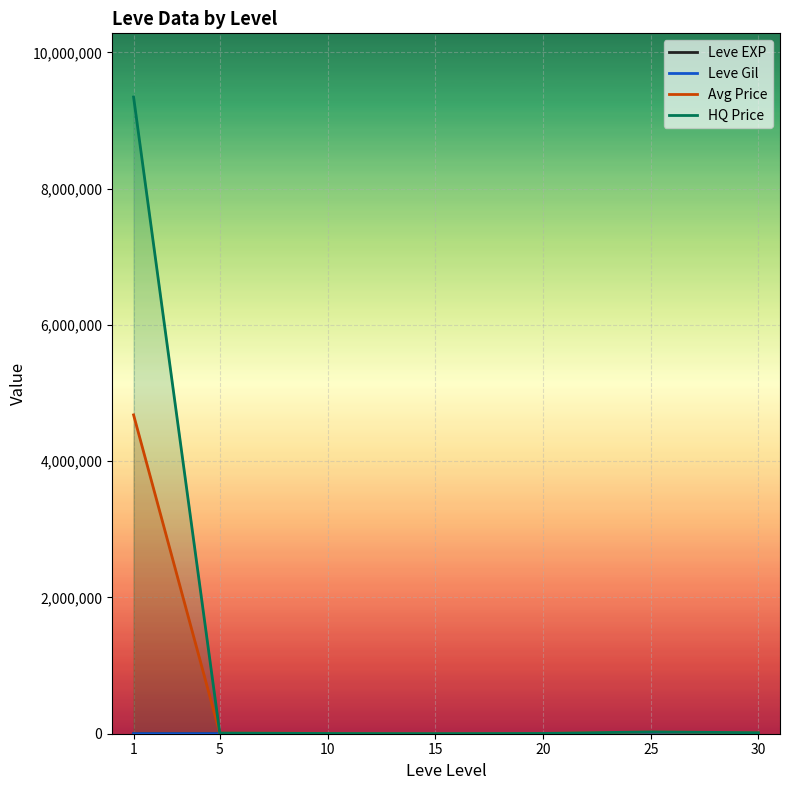

True or false: HQ Price and Leve EXP cross at least once.

False